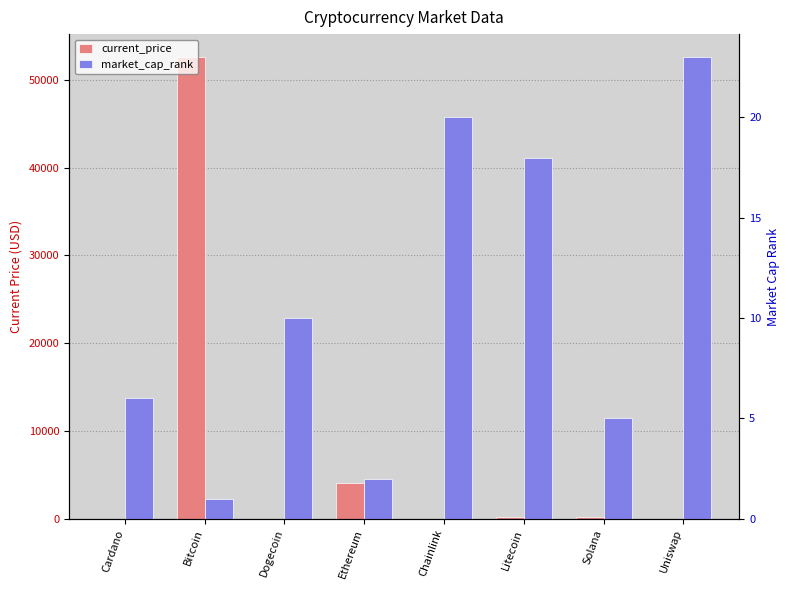

What is the lowest value of the current_price series?

0.2